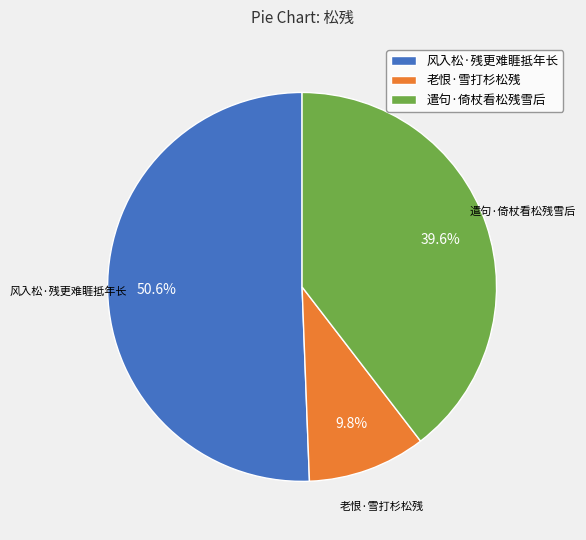

To the nearest percent, what portion does 遣句·倚杖看松残雪后 represent?

40%